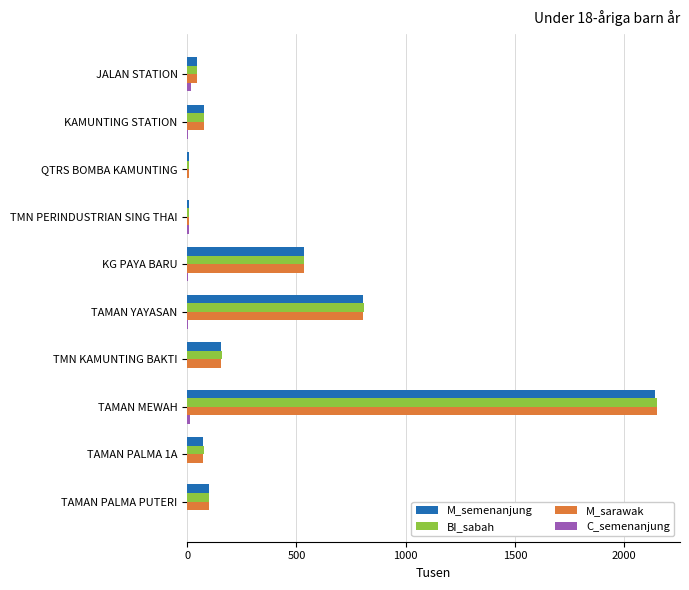

At which category is the sum across all series the highest?

TAMAN MEWAH